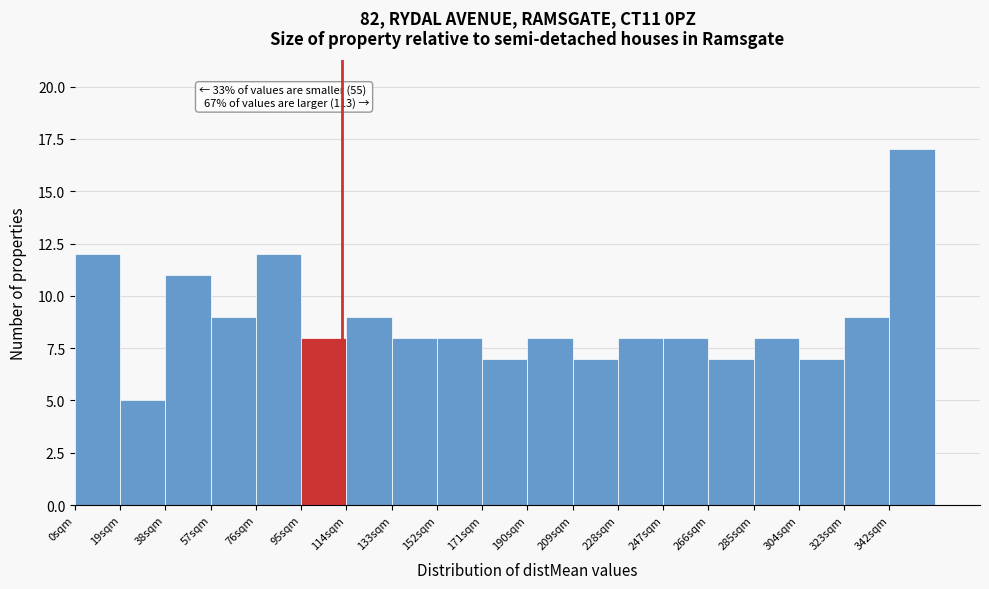

Which range on the x-axis has the tallest bar?

342 to 361